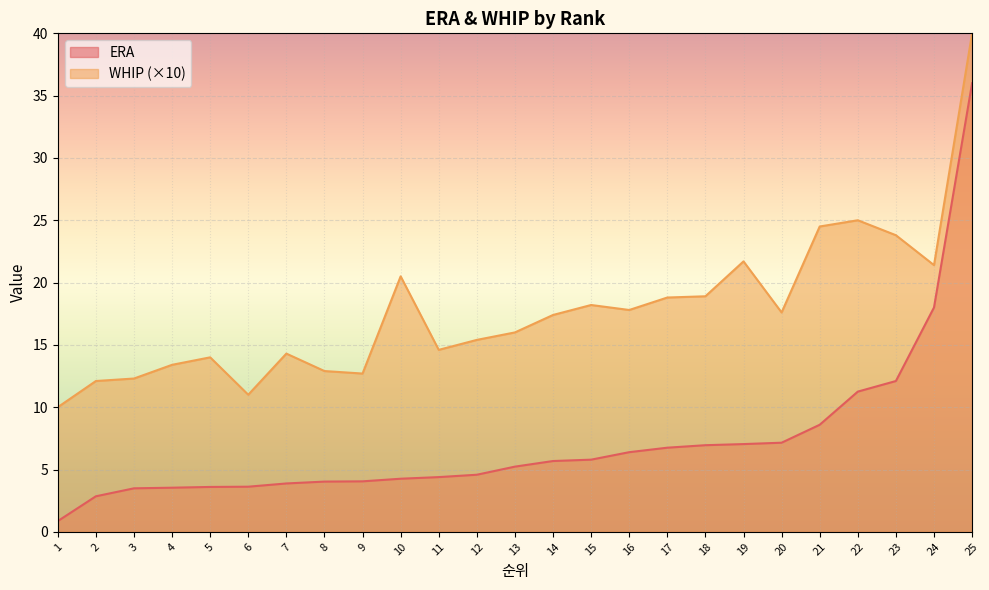

What is the difference between the highest and lowest values at 14?

11.7